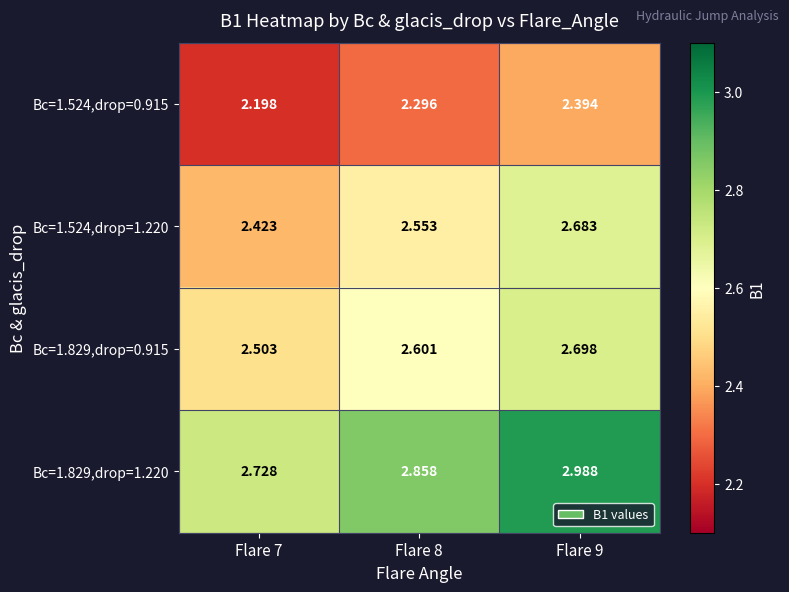

Is the value of Bc=1.524,drop=0.915 at Flare 9 greater than the value of Bc=1.524,drop=1.220 at Flare 8?

No